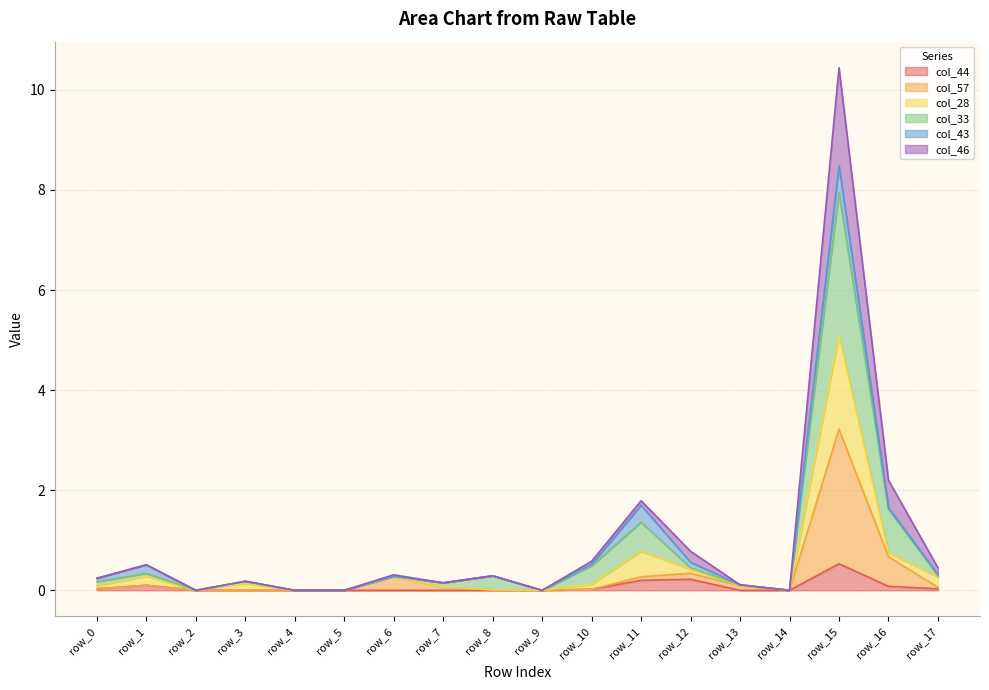

At which label does col_57 reach its peak?

row_15